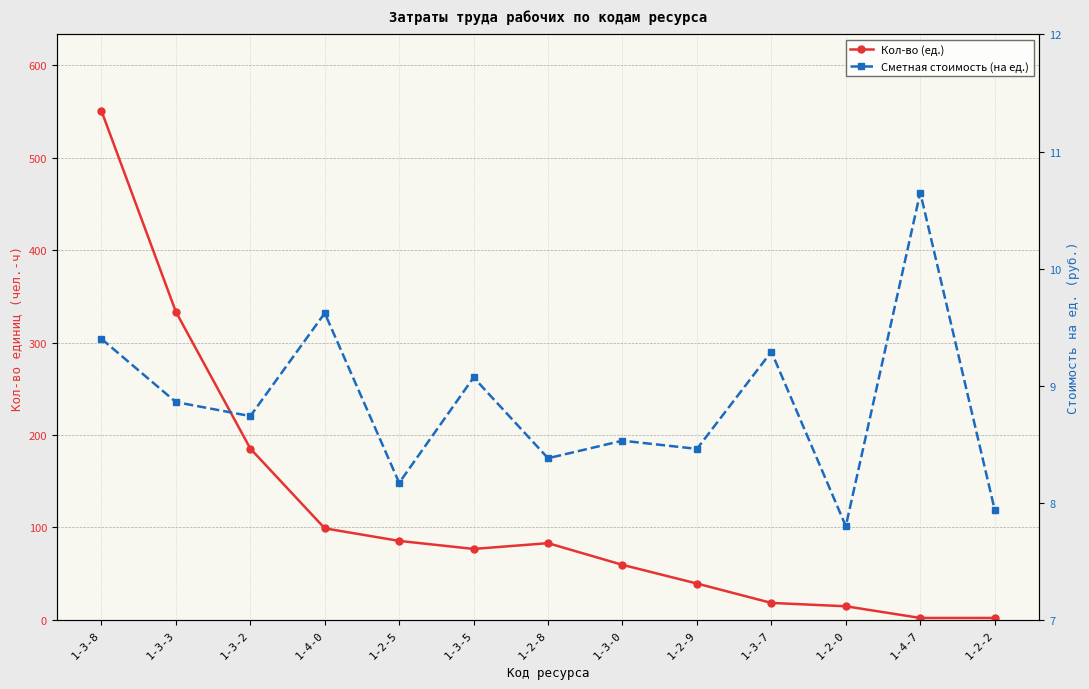

What is the sum of all Сметная стоимость (на ед.) values?

114.9